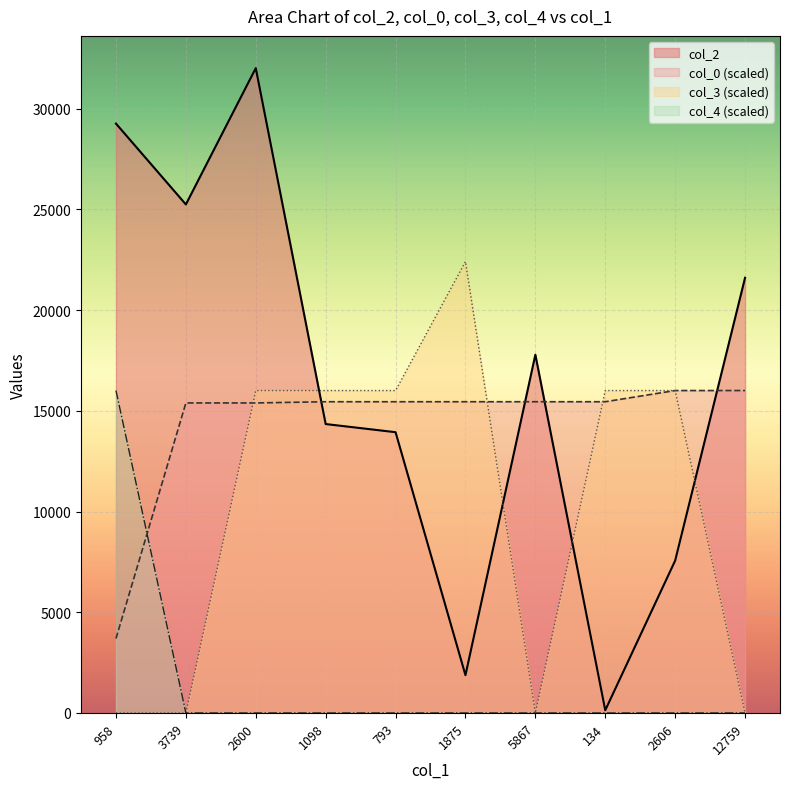

Reading right to left, transcribe all the data shown in this chart.

col_2: 12759=21604.0	2606=7563.0	134=134.0	5867=17785.0	1875=1875.0	793=13938.0	1098=14343.0	2600=32012.0	3739=25245.0	958=29258.0
col_0: 12759=16006.0	2606=16006.0	134=15450.7	5867=15450.7	1875=15450.7	793=15450.7	1098=15450.7	2600=15390.4	3739=15390.4	958=3693.7
col_3: 12759=0.0	2606=16006.0	134=16006.0	5867=0.0	1875=22408.4	793=16006.0	1098=16006.0	2600=16006.0	3739=0.0	958=0.0
col_4: 12759=0.0	2606=0.0	134=0.0	5867=0.0	1875=0.0	793=0.0	1098=0.0	2600=0.0	3739=0.0	958=16006.0